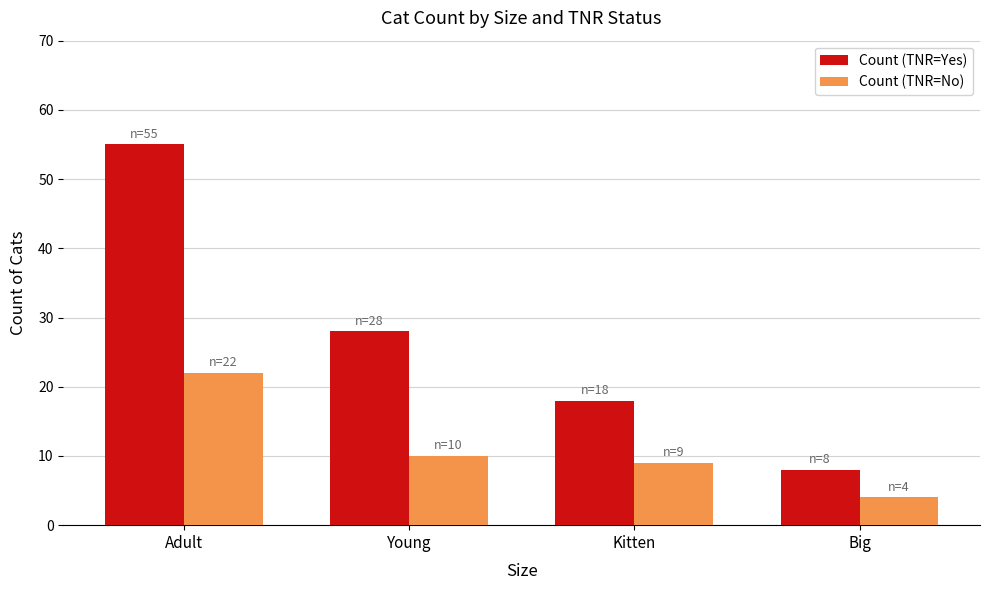

Between Young and Kitten, which series saw the biggest shift?

Count (TNR=Yes)